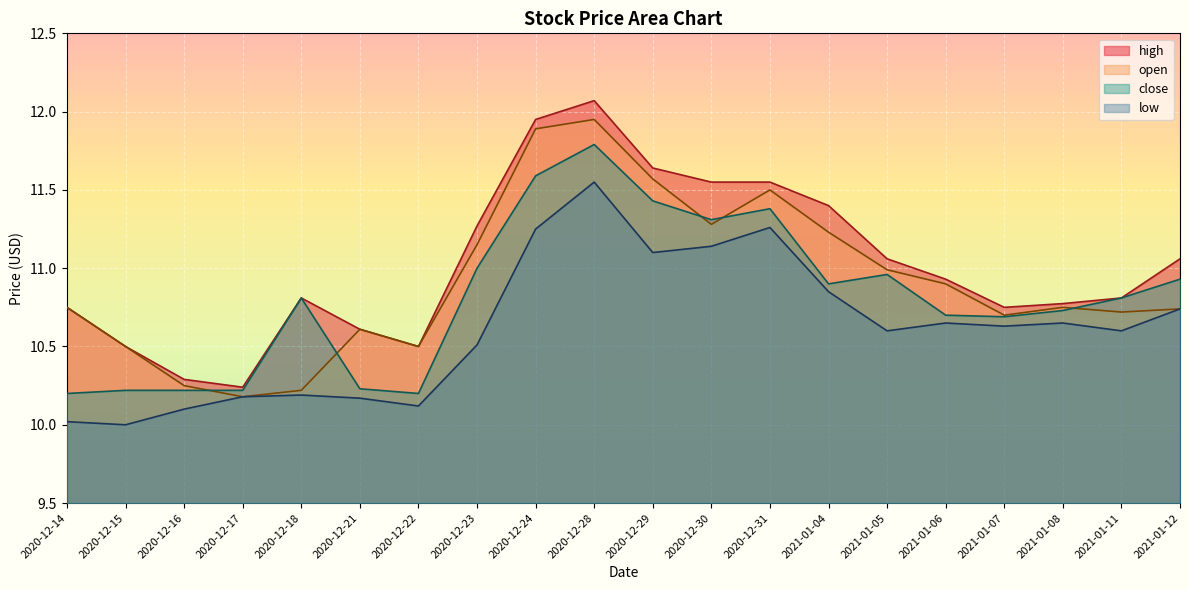

What is the difference between the high values at 2021-01-04 and 2021-01-07?

0.7